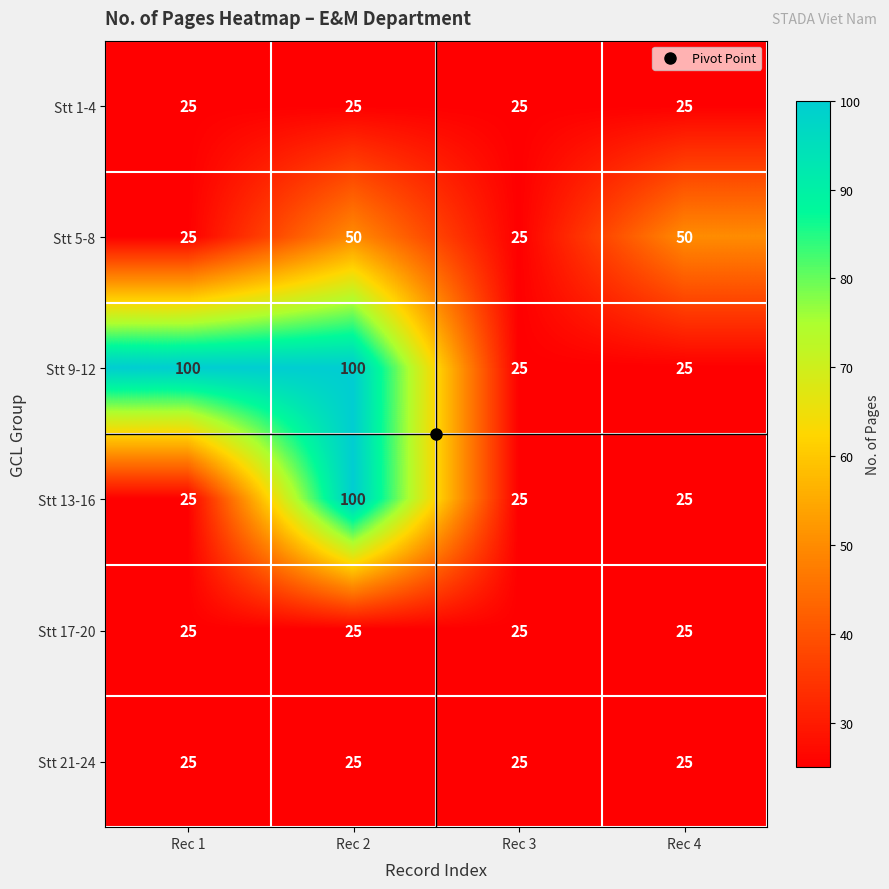

What is the sum of the Stt 5-8 values at Rec 3 and Rec 4?

75